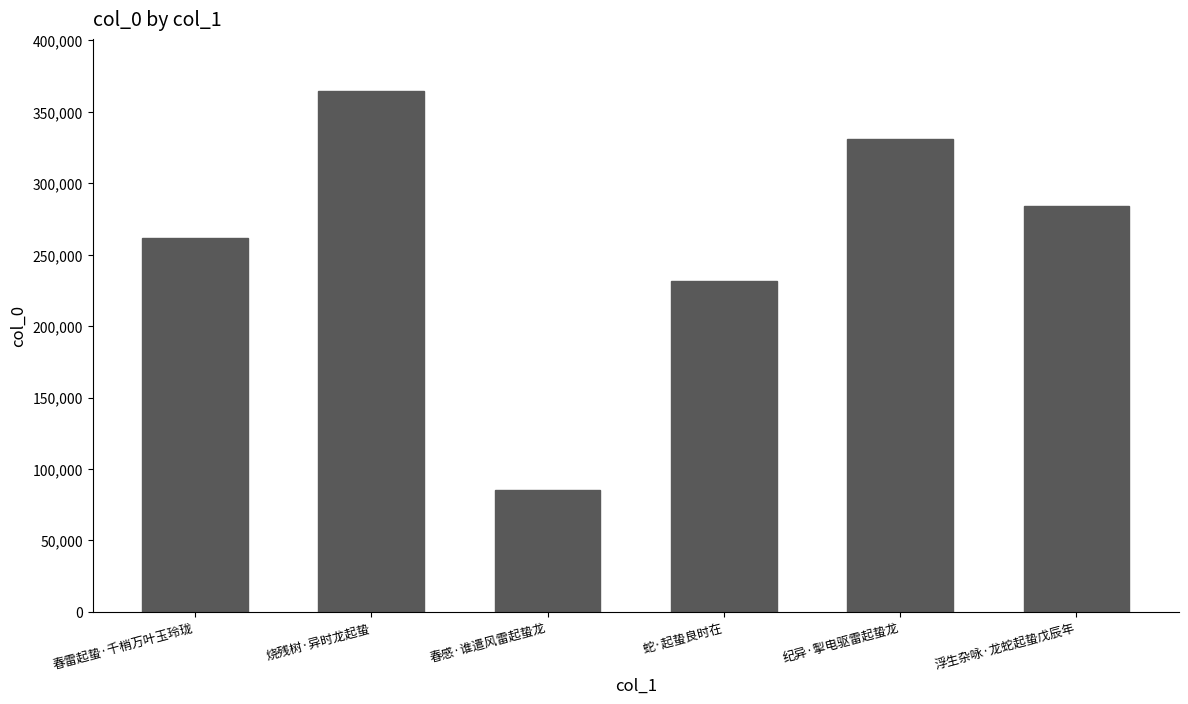

How many data points does each series have?

6